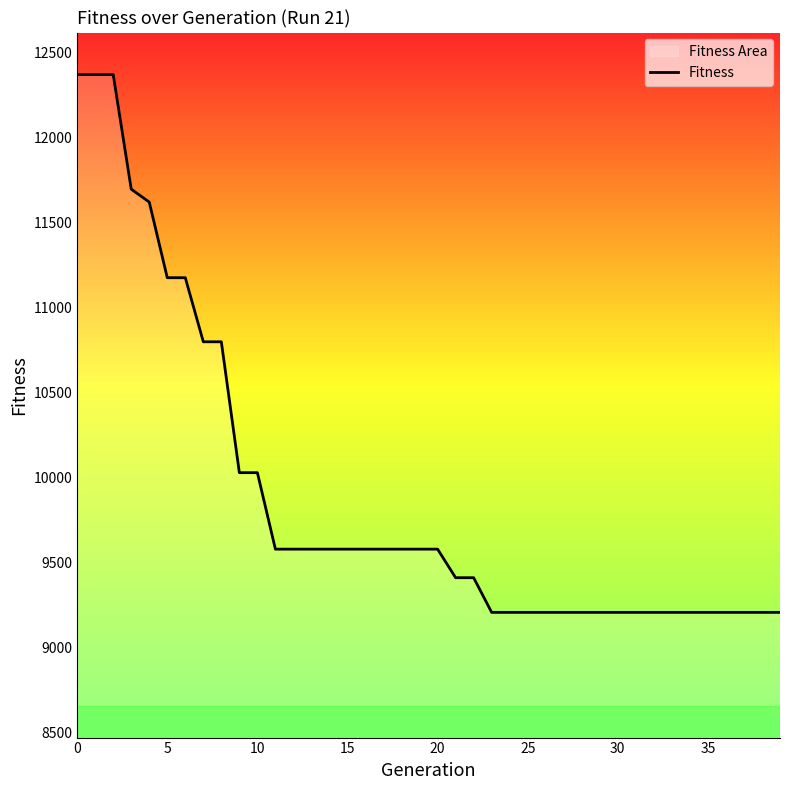

What is the difference between the maximum and minimum values?

3164